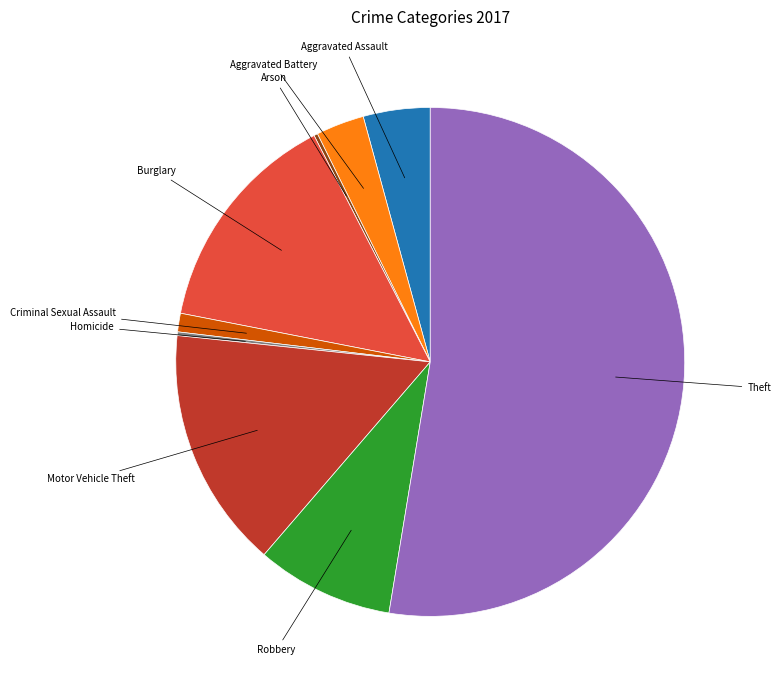

Is there a majority slice in this chart?

Yes